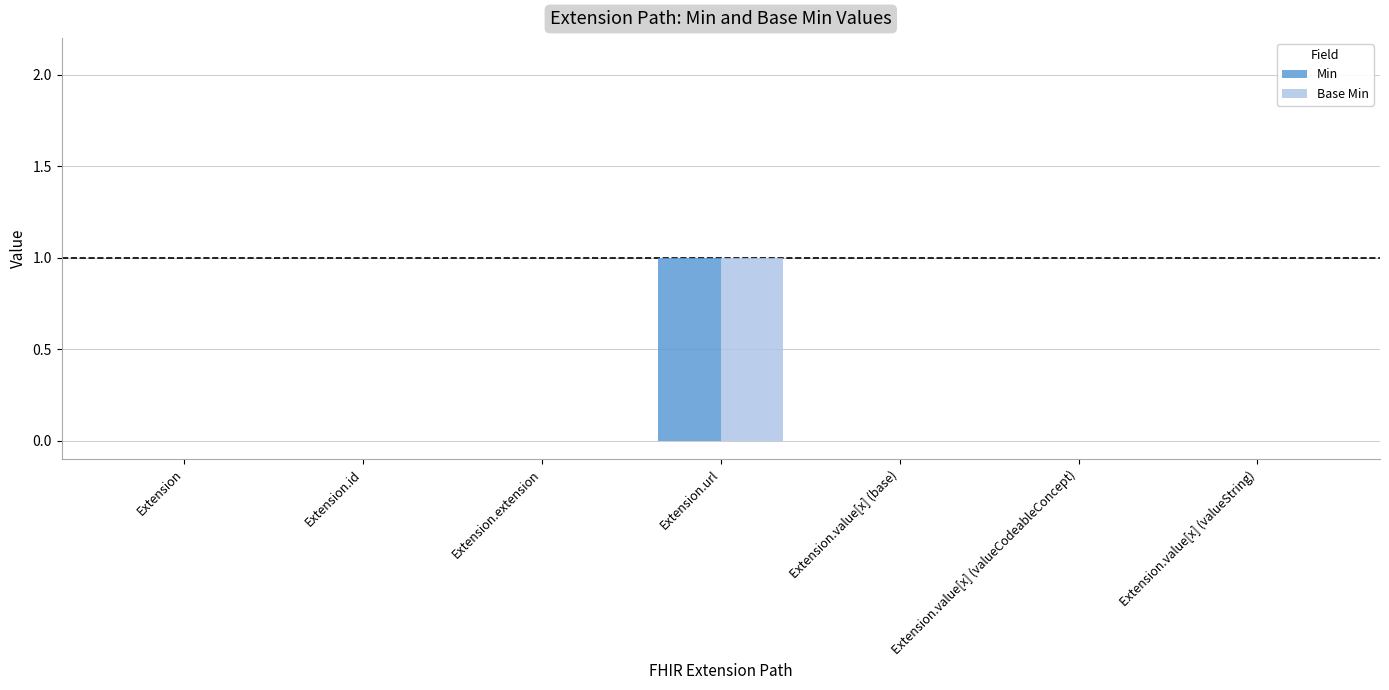

How many categories are shown in the chart?

7